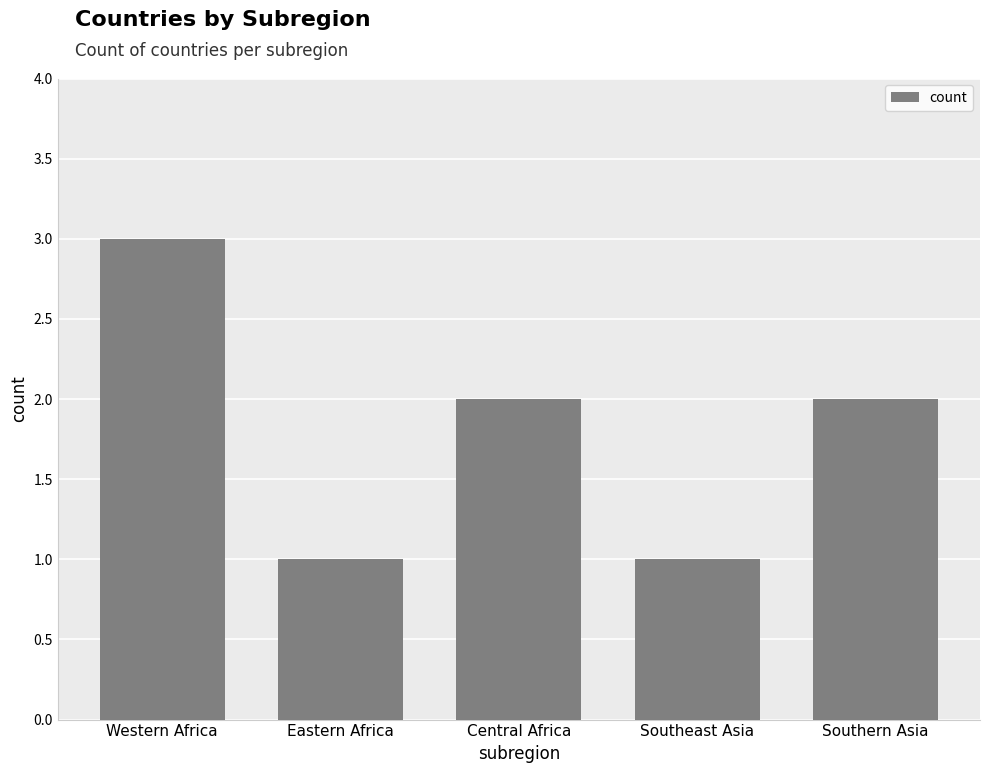

What is the sum of all values?

9